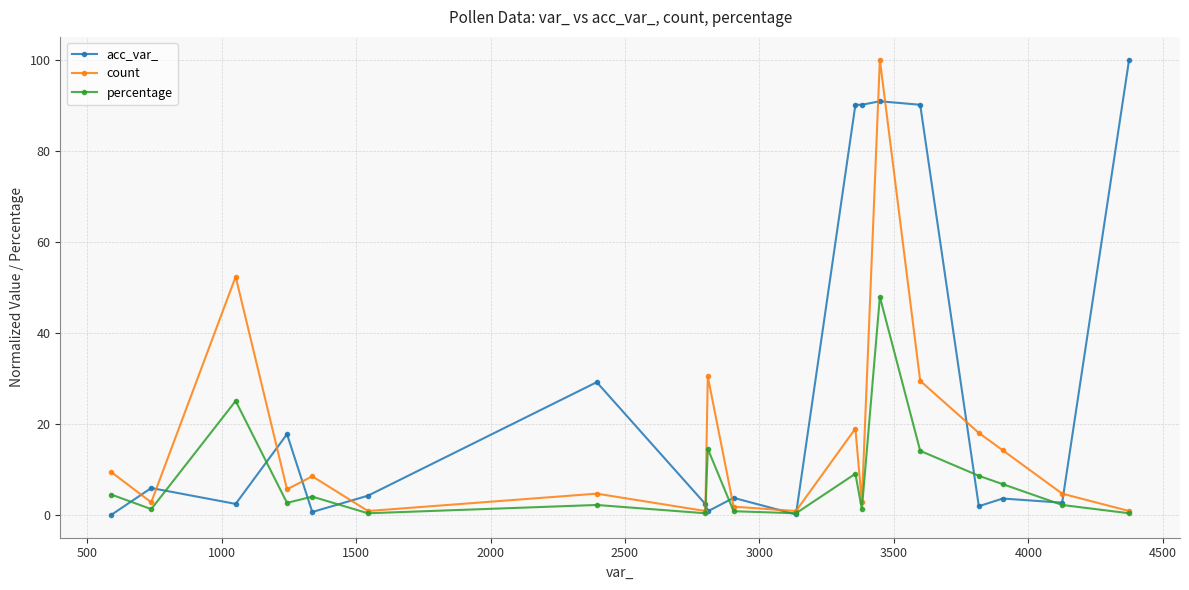

How many interior local peaks does the percentage series have?

6